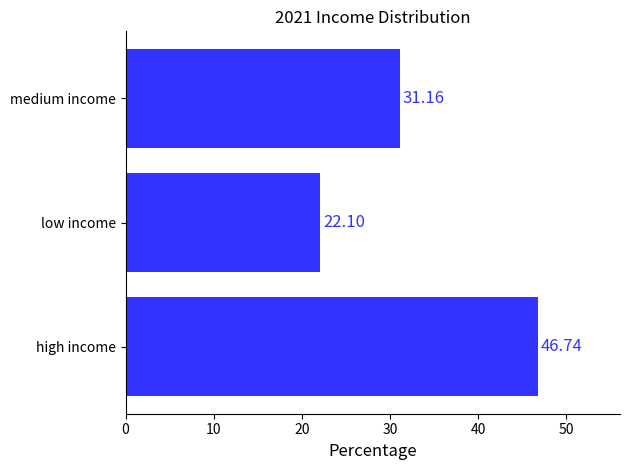

How many data points are less than 31?

1